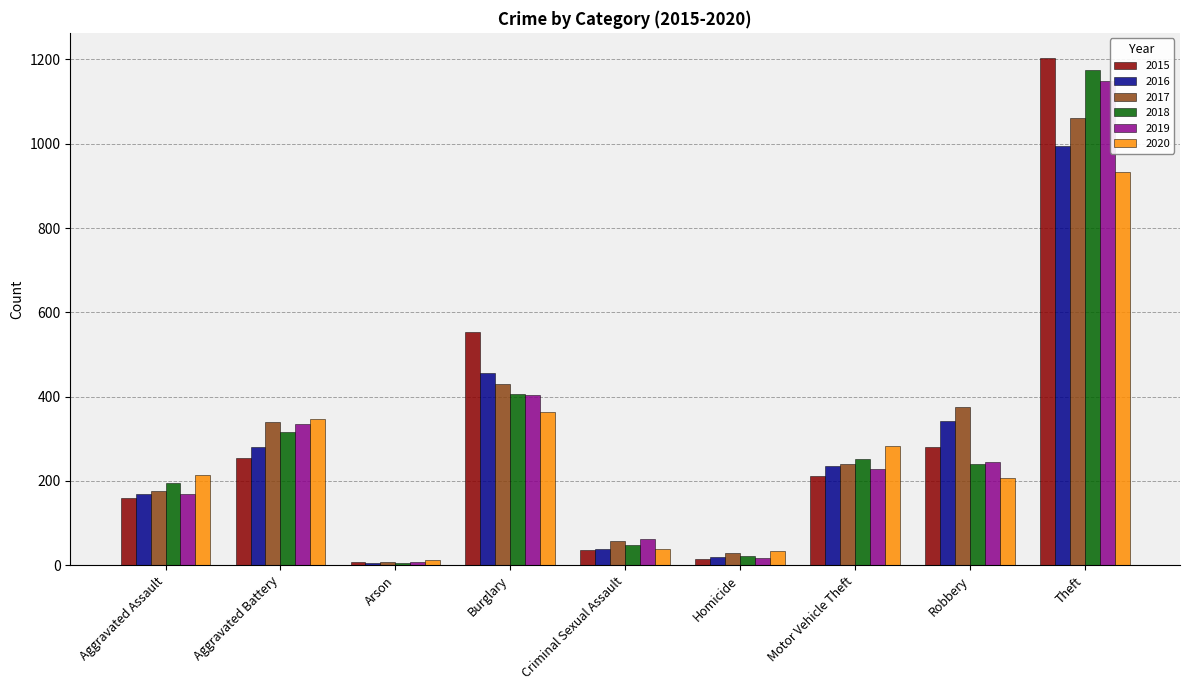

What is the label of the 6th bar from the right?

Burglary